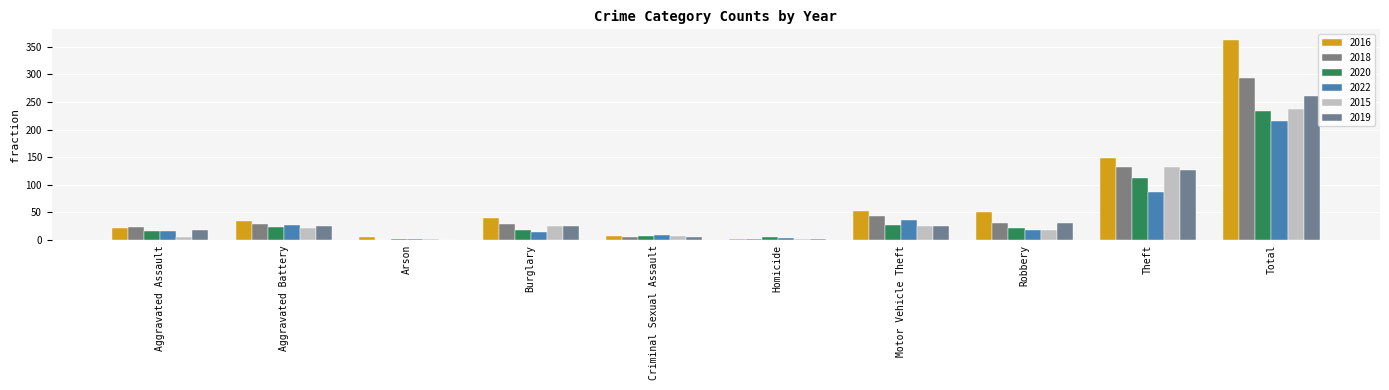

What is the label of the 6th bar from the left?

Homicide